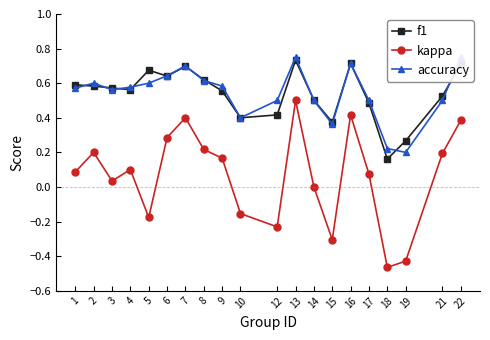

What is the sum of the accuracy values at 22 and 14?

1.2